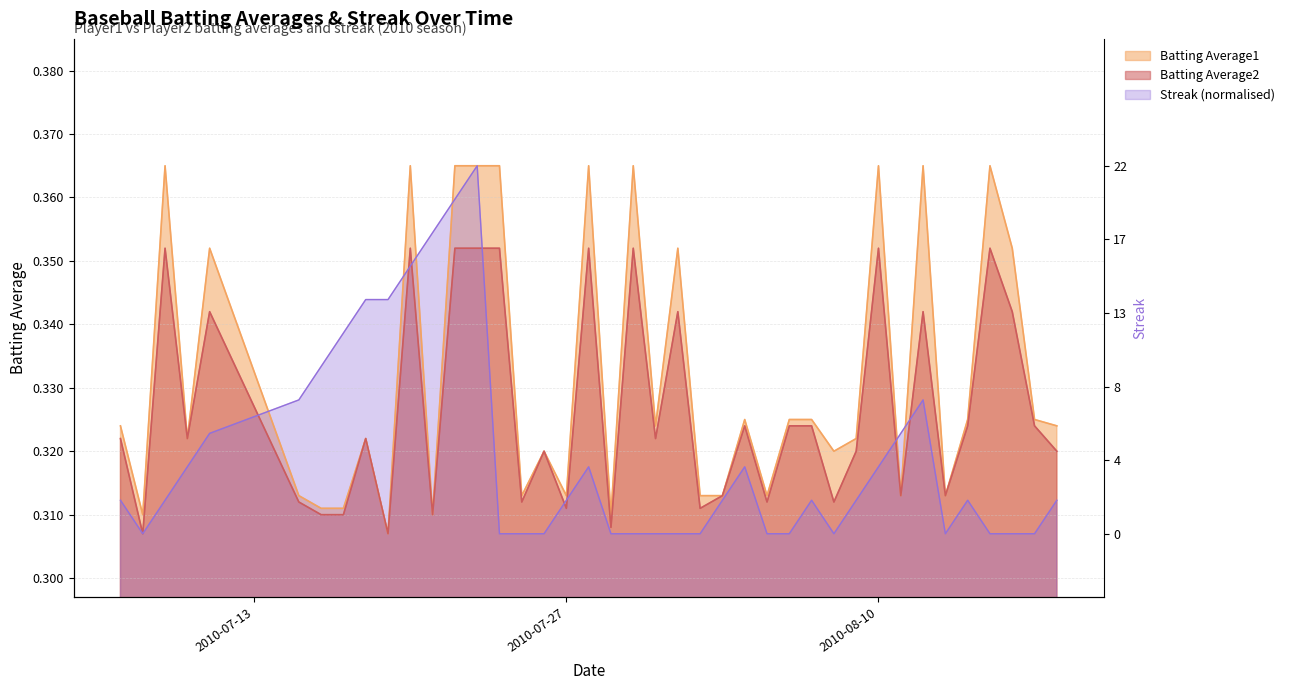

How many lines are shown in the chart?

3